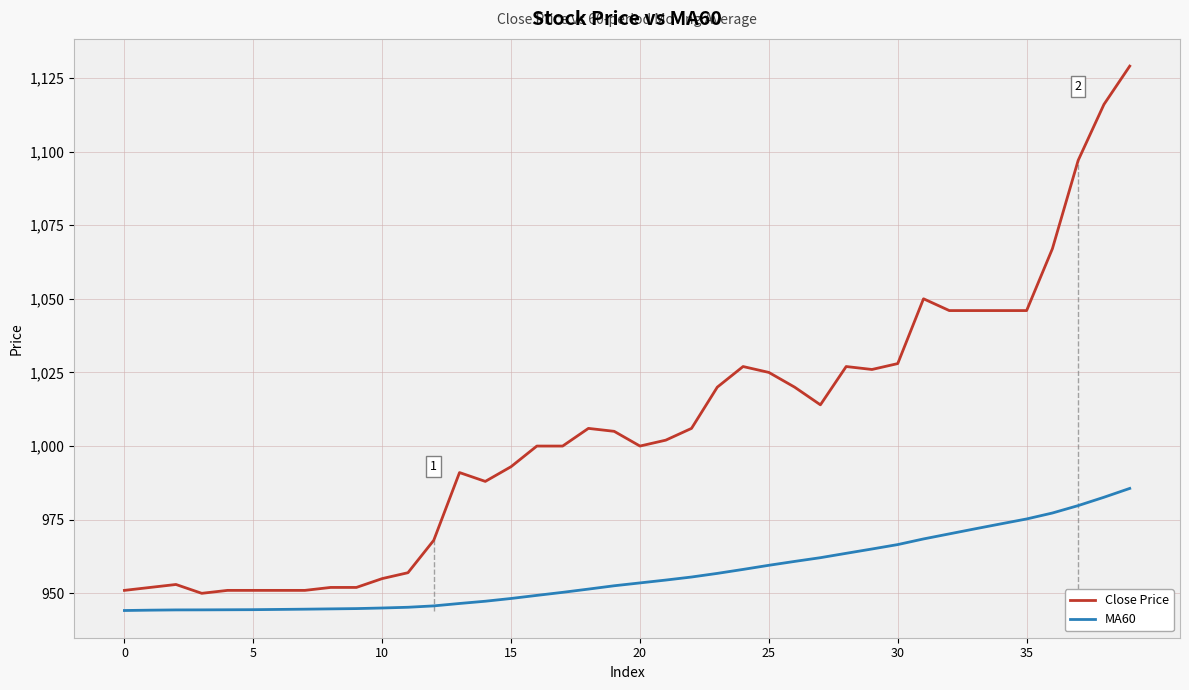

Rank the series by their average value, from lowest to highest.

MA60, Close Price